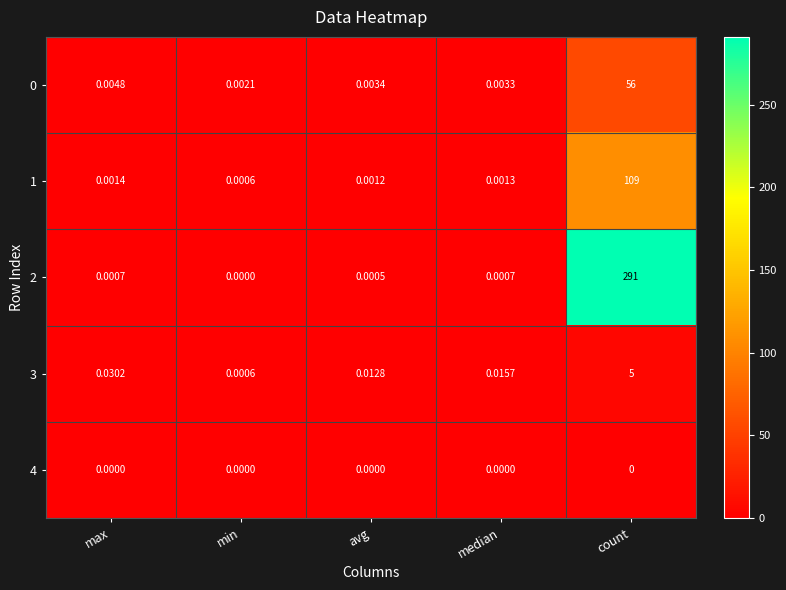

Rank the categories by 0 value from lowest to highest.

min, median, avg, max, count